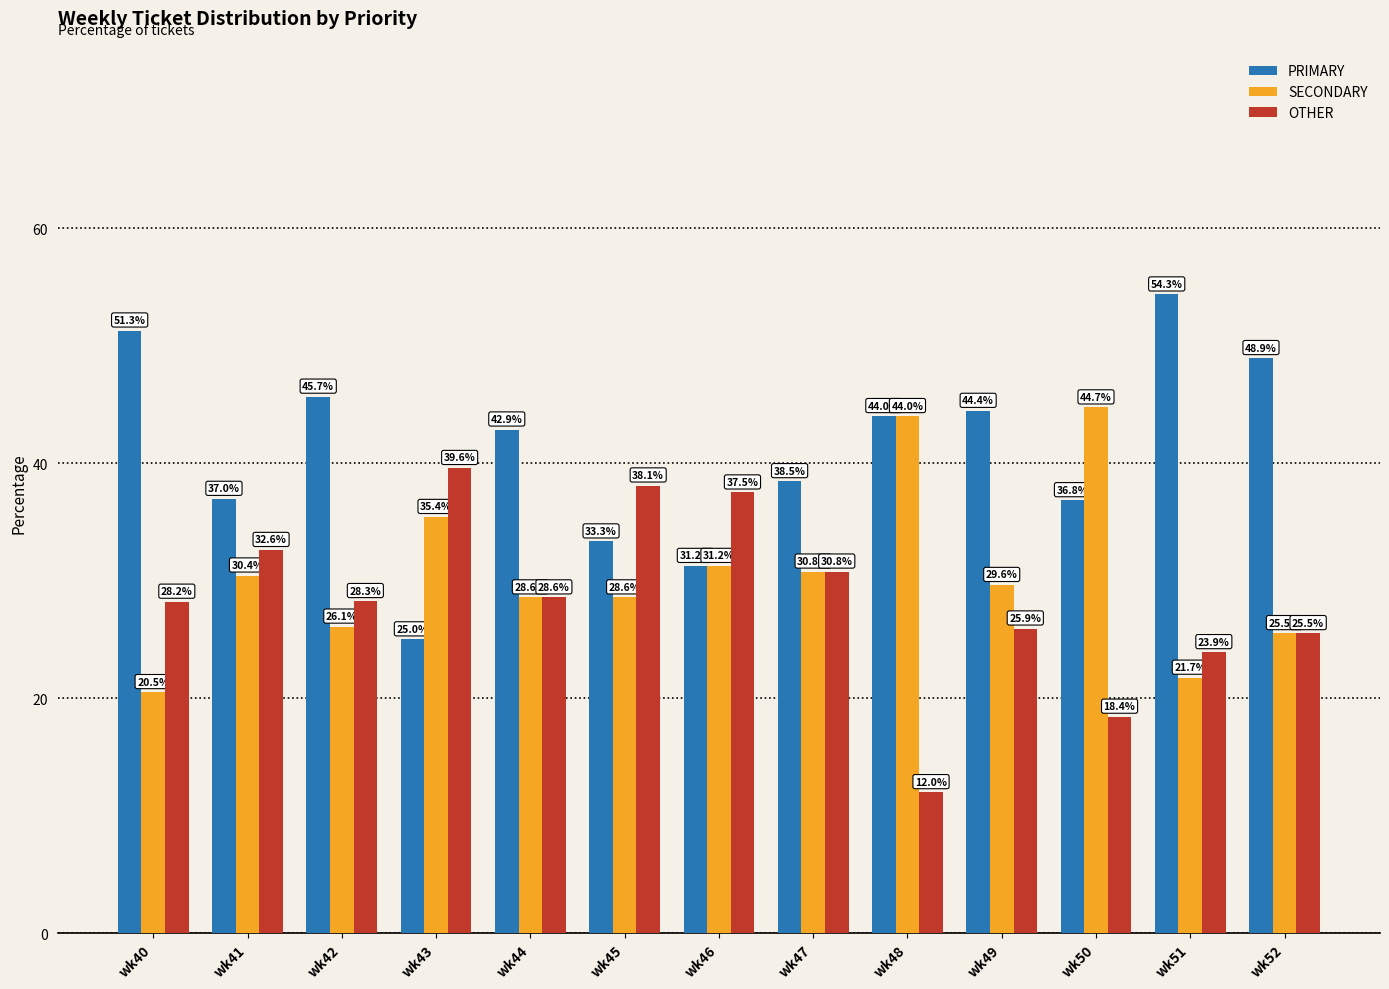

Which series has the largest total across all categories?

PRIMARY